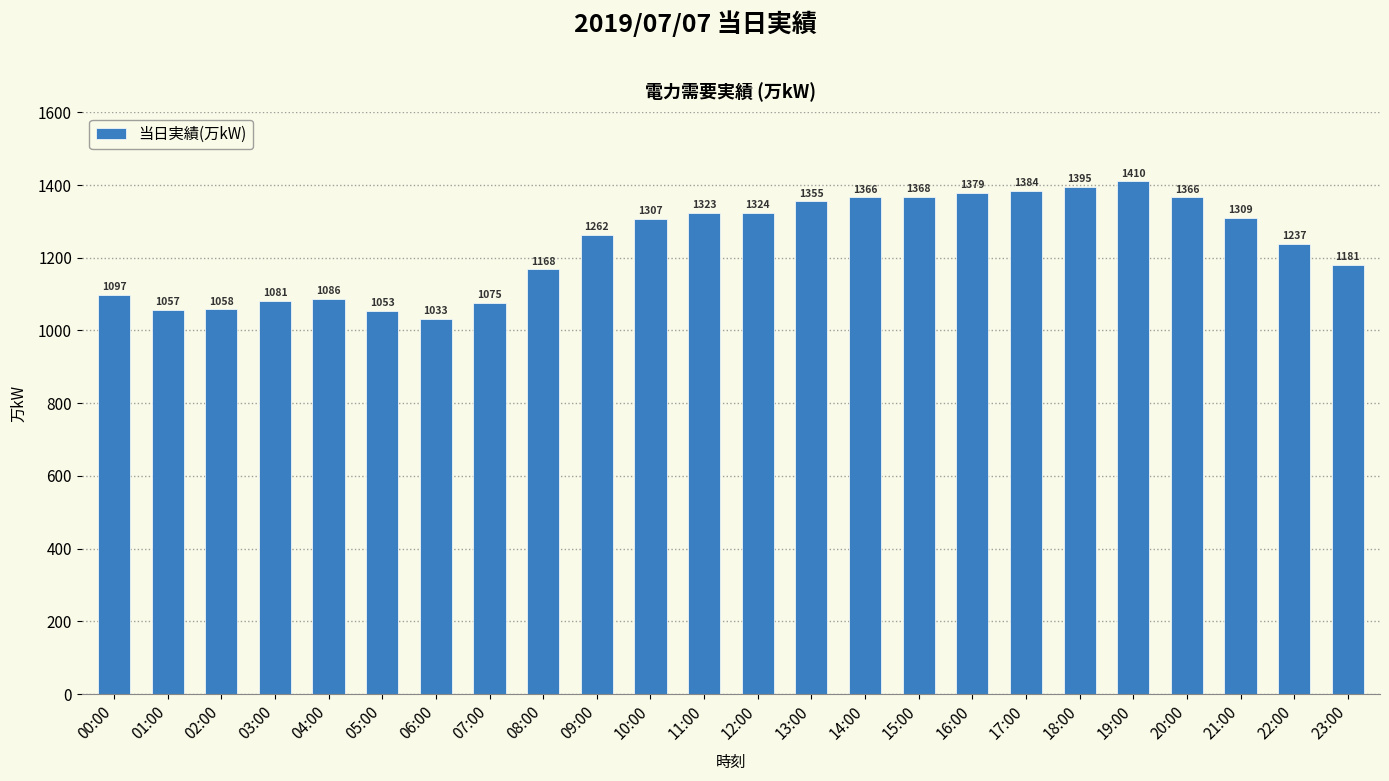

Which has a higher value, 12:00 or 21:00?

12:00